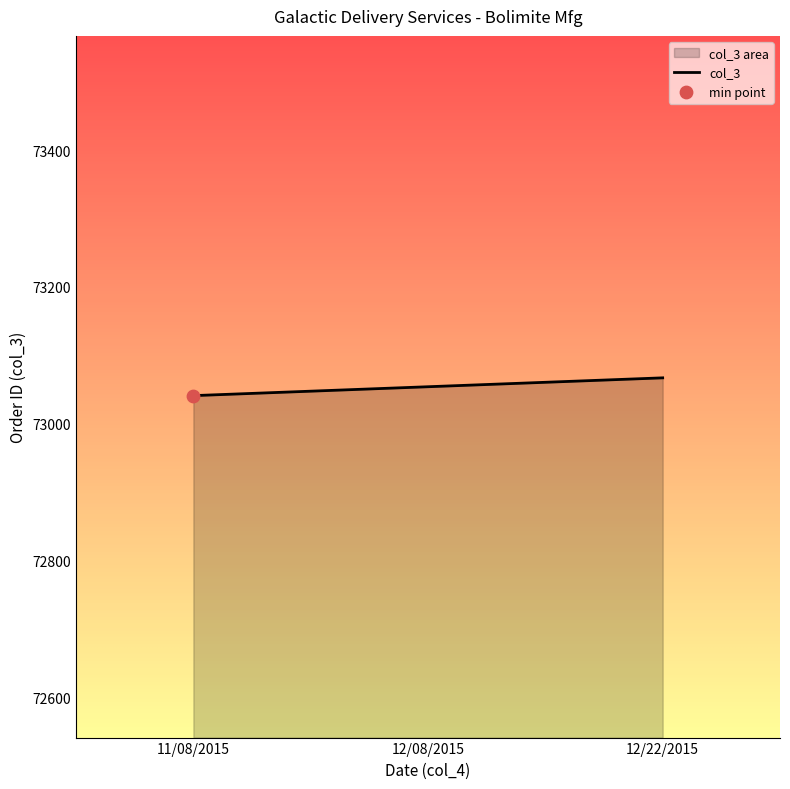

Between 11/08/2015 and 12/08/2015, which is larger?

12/08/2015